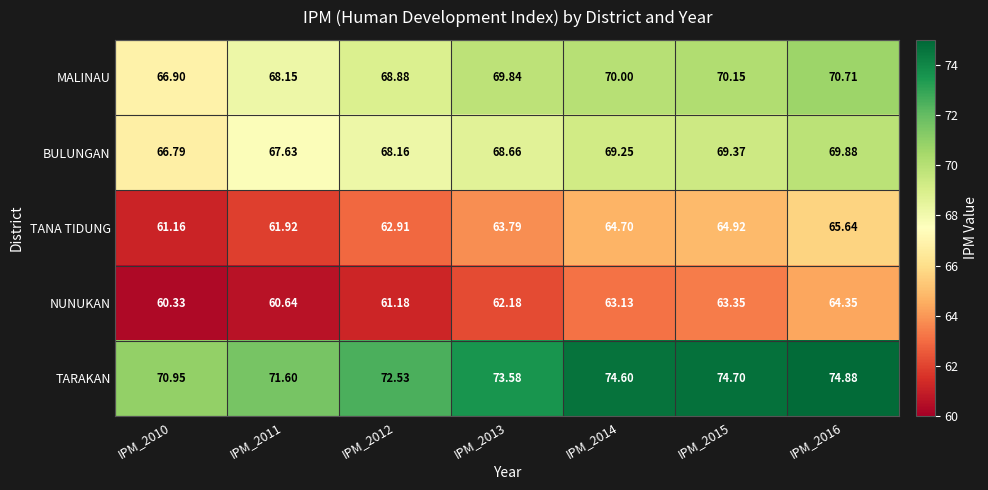

Is the value of NUNUKAN at IPM_2013 greater than the value of TARAKAN at IPM_2016?

No